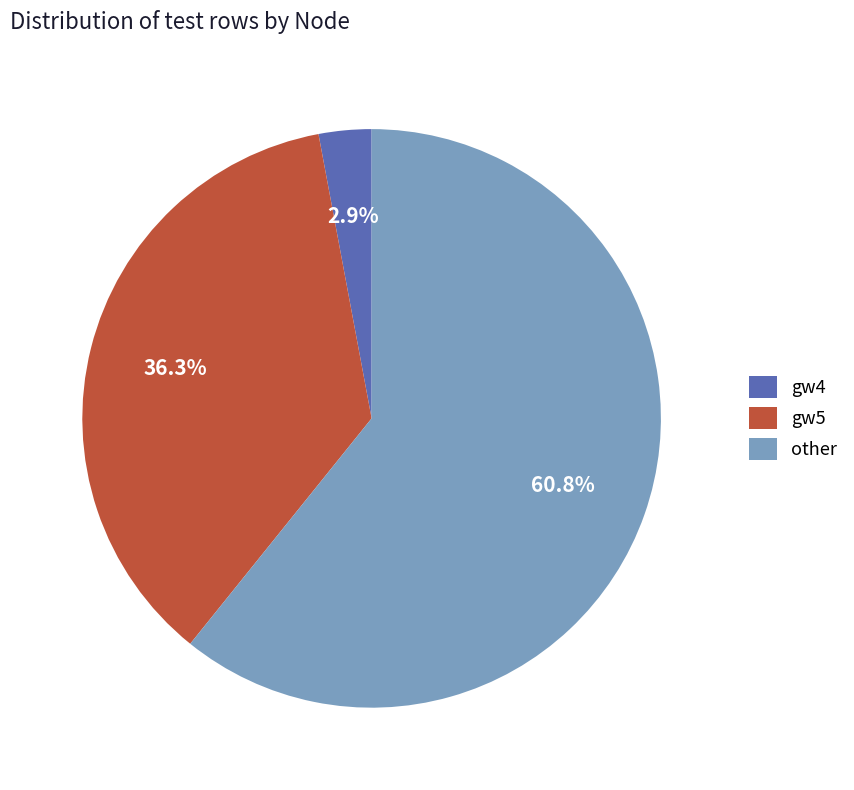

Rank the categories by value from lowest to highest.

gw4, gw5, other